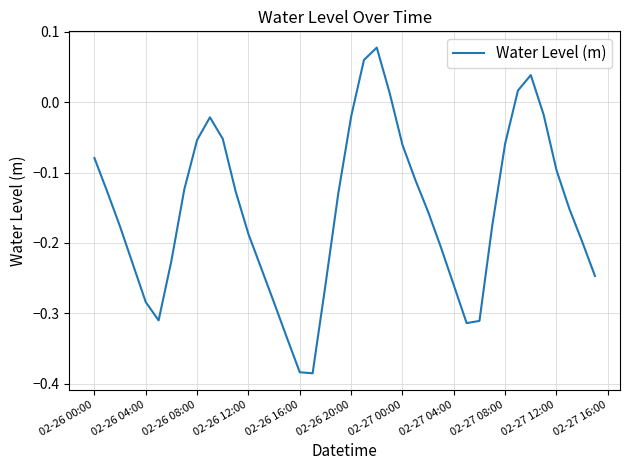

True or false: the data shows -0.0 at 02-27 12:00.

False